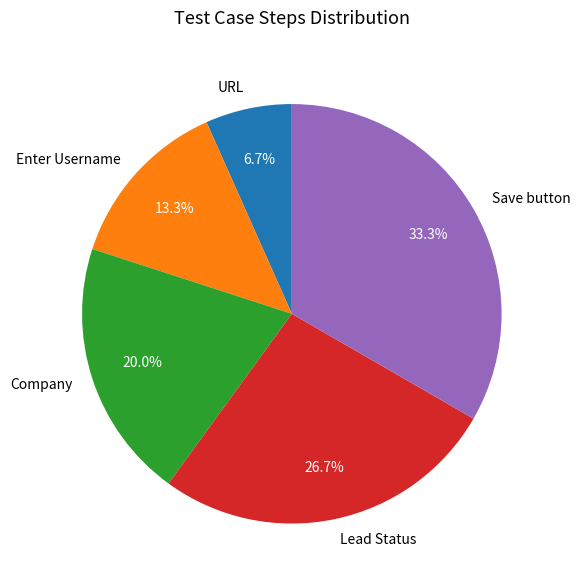

How many segments does this pie chart have?

5